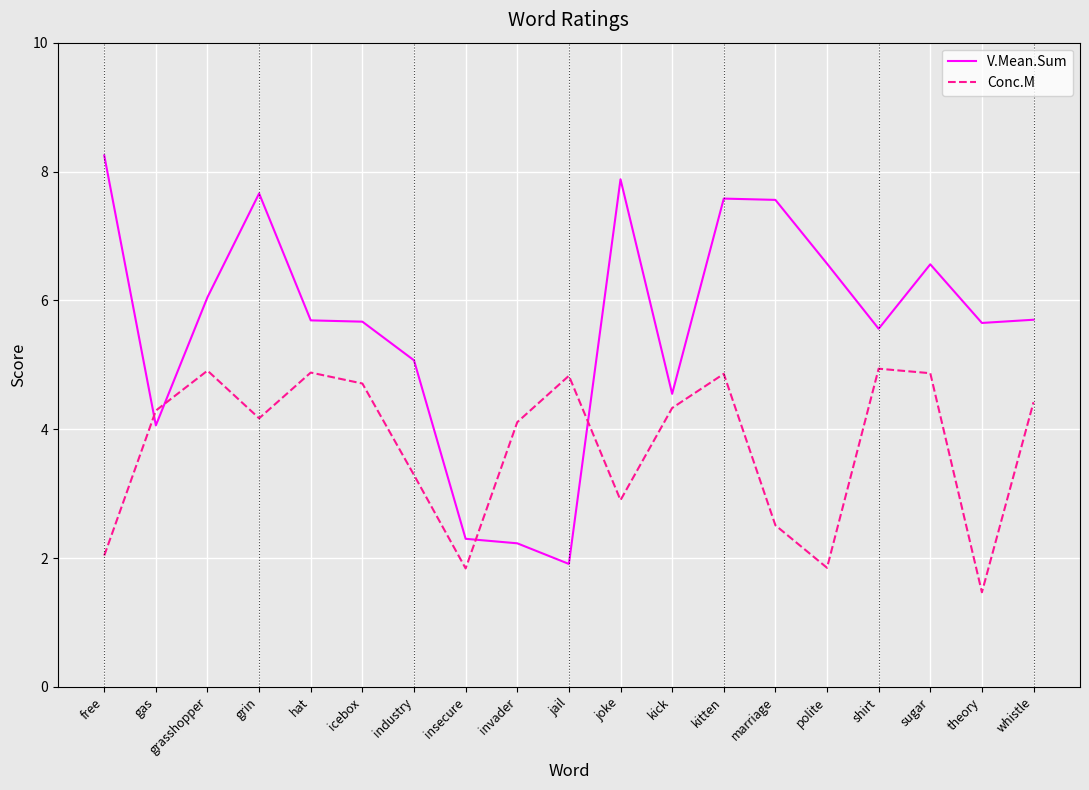

In V.Mean.Sum, how many points are lower than both neighbors (excluding endpoints)?

5